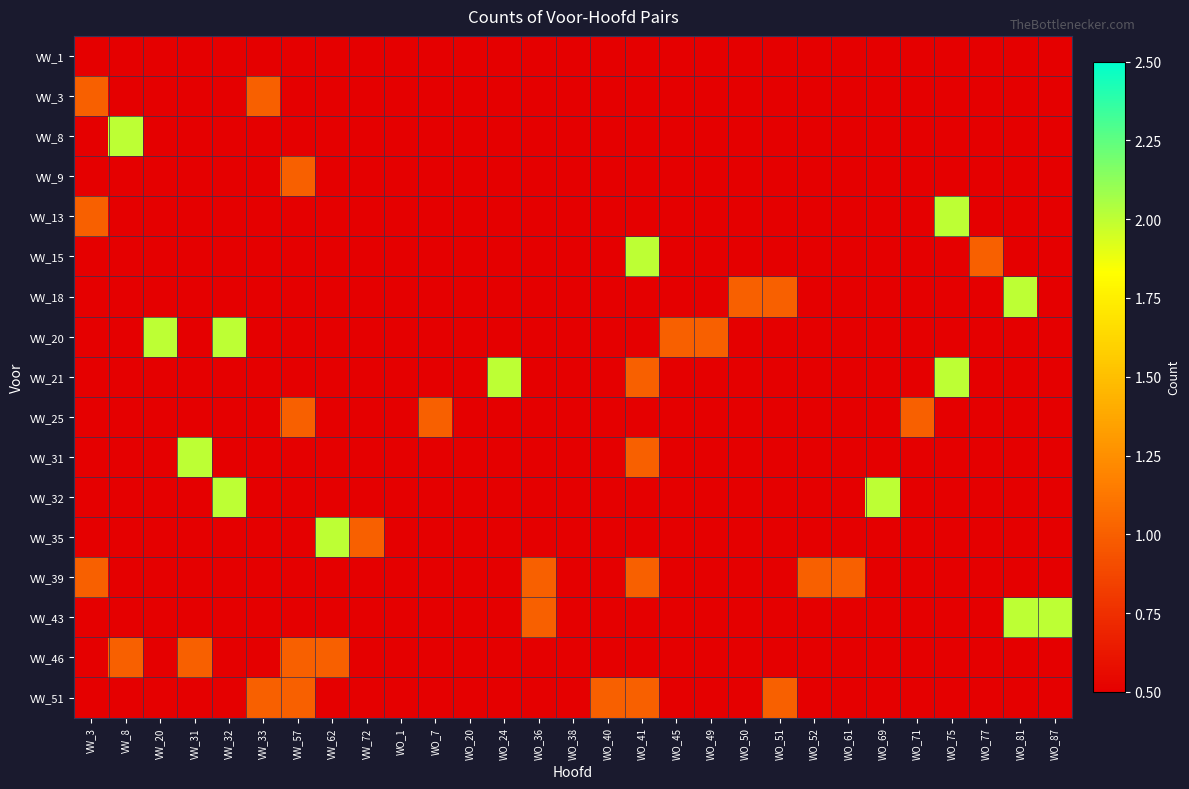

At which category does the chart reach its minimum across all series?

VW_3